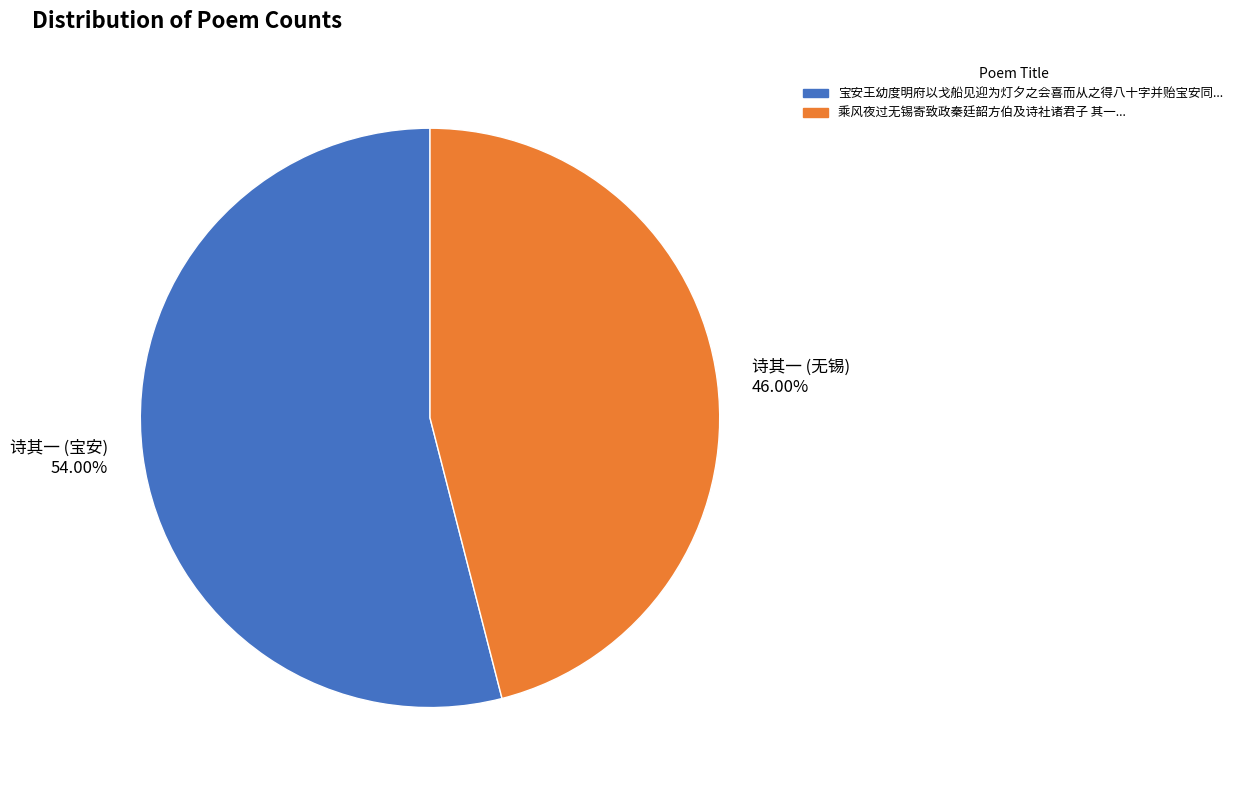

Which category has the biggest portion of the pie?

诗其一 (宝安)